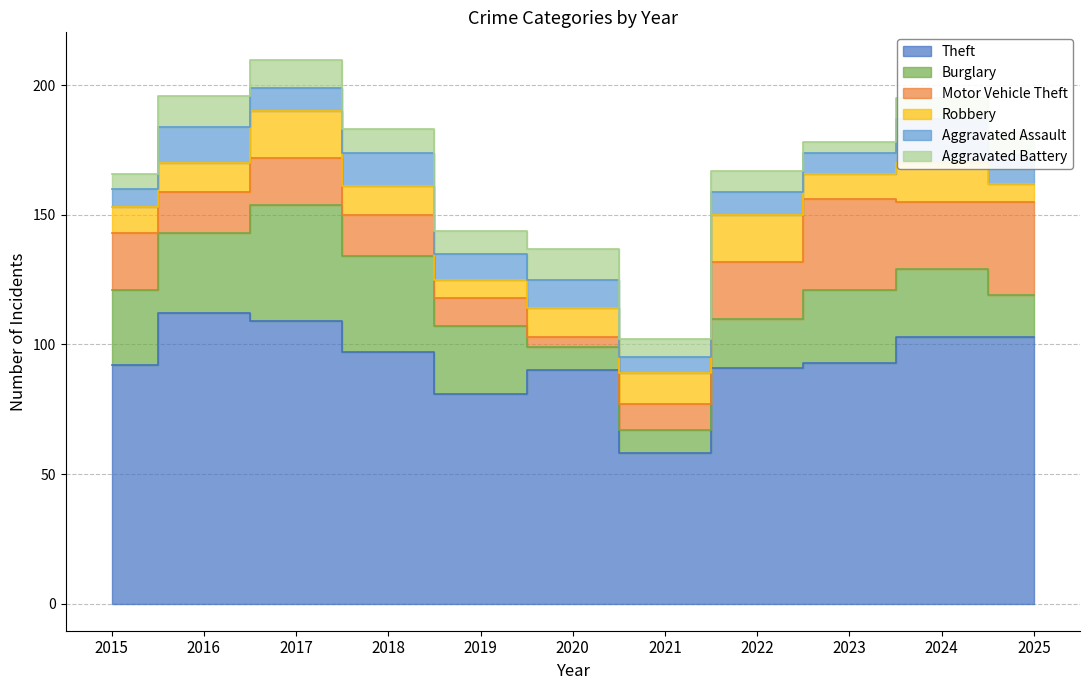

How many interior local valleys does the Robbery series have?

2